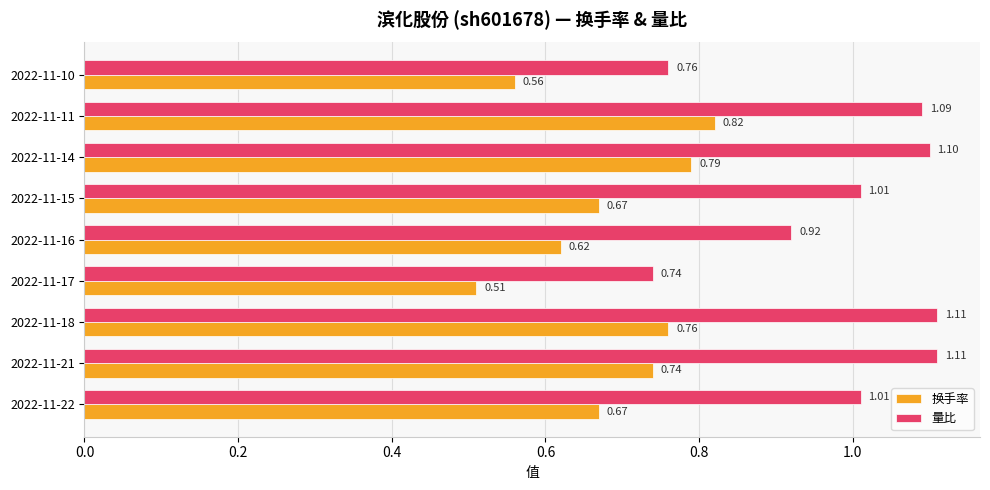

Which series has the largest range (max minus min)?

量比